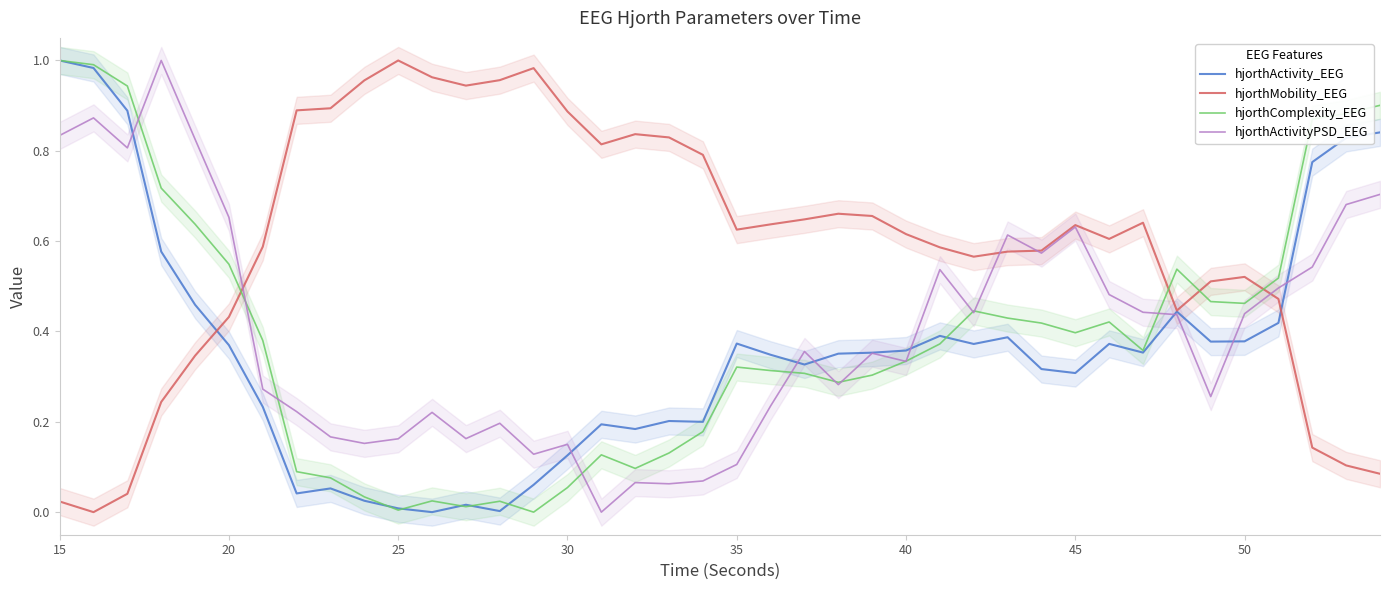

The hjorthActivity_EEG series shows 0.0 at 25. True or false?

True